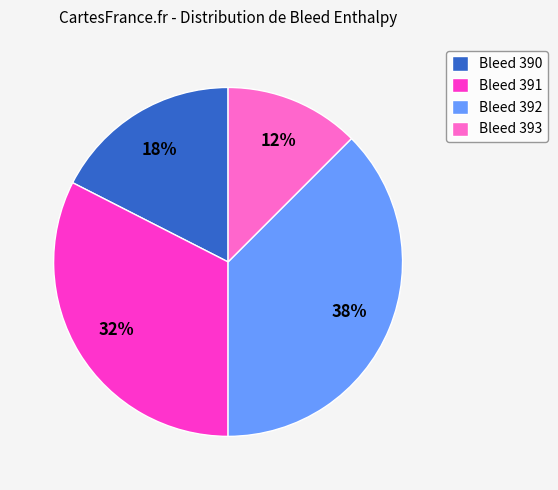

Between Bleed 391 and Bleed 390, which is larger?

Bleed 391